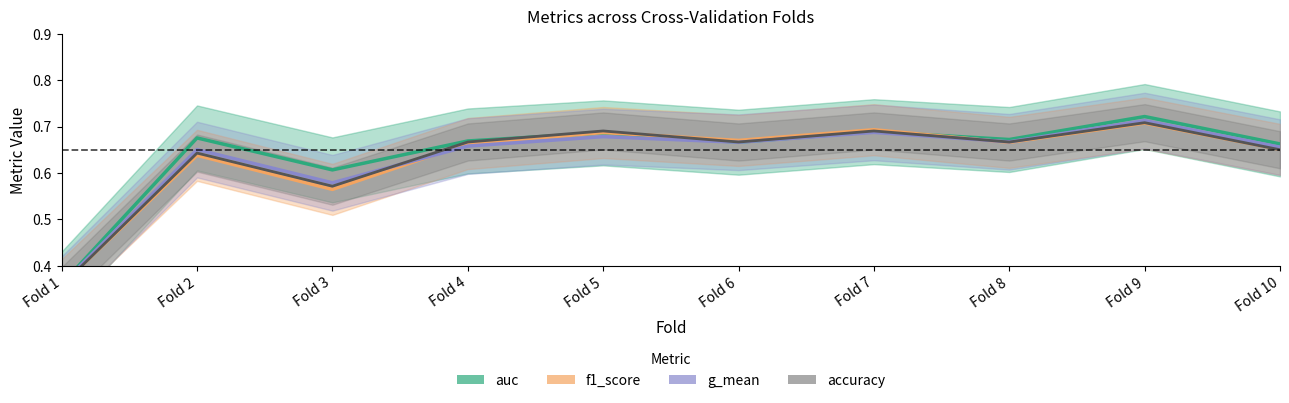

At which category is the sum across all series the highest?

Fold 9